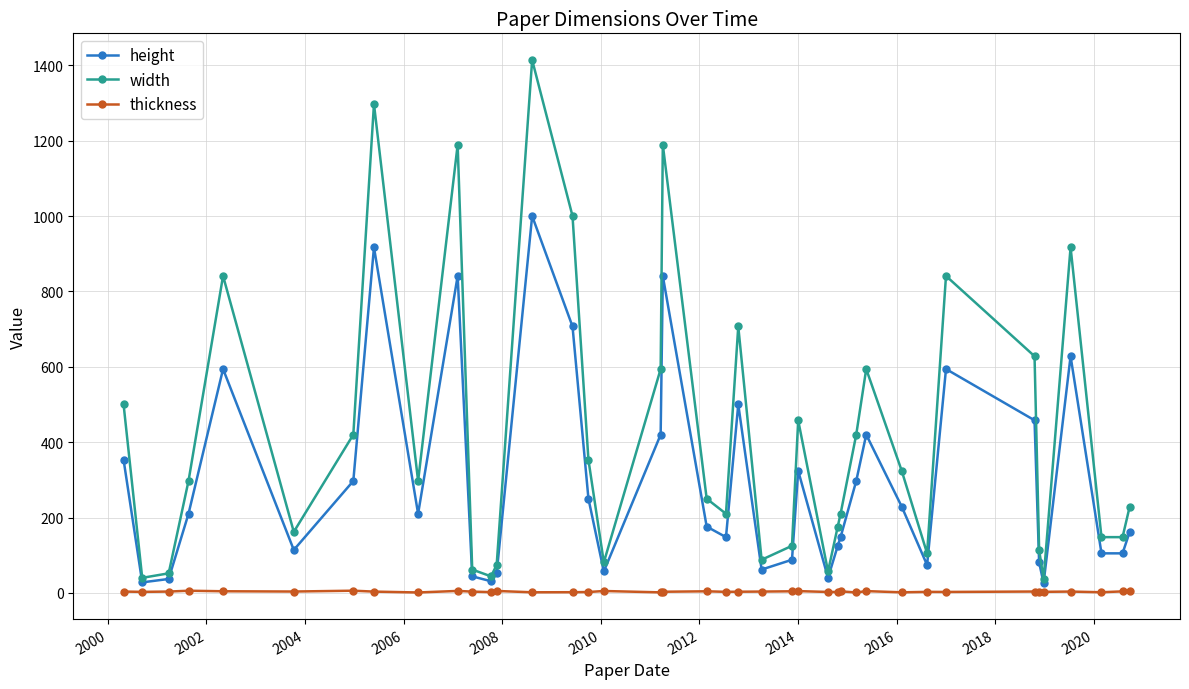

Does the chart have visible grid lines?

Yes